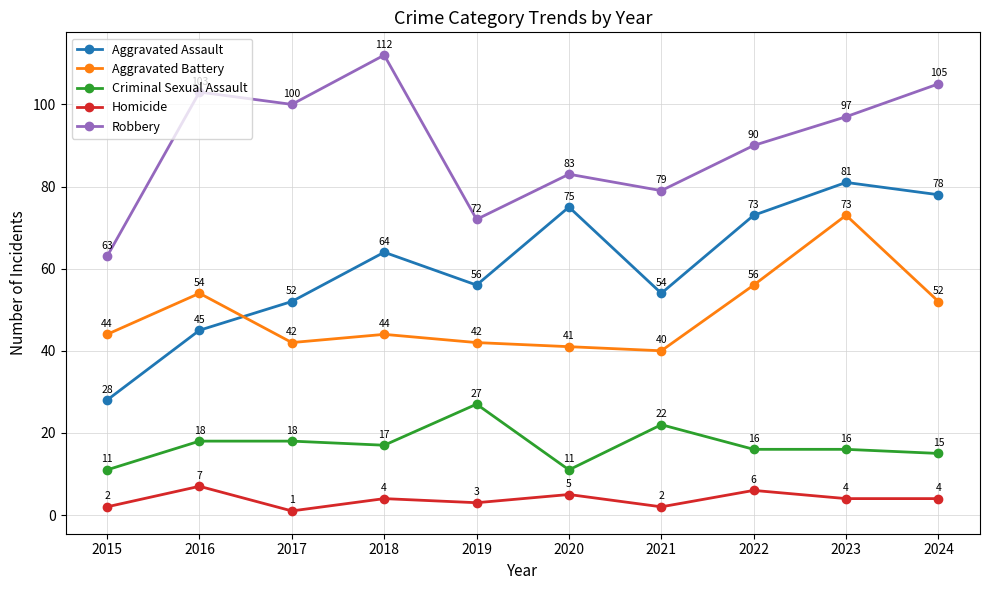

What is the value of the Criminal Sexual Assault point at the 9th from the left?

16